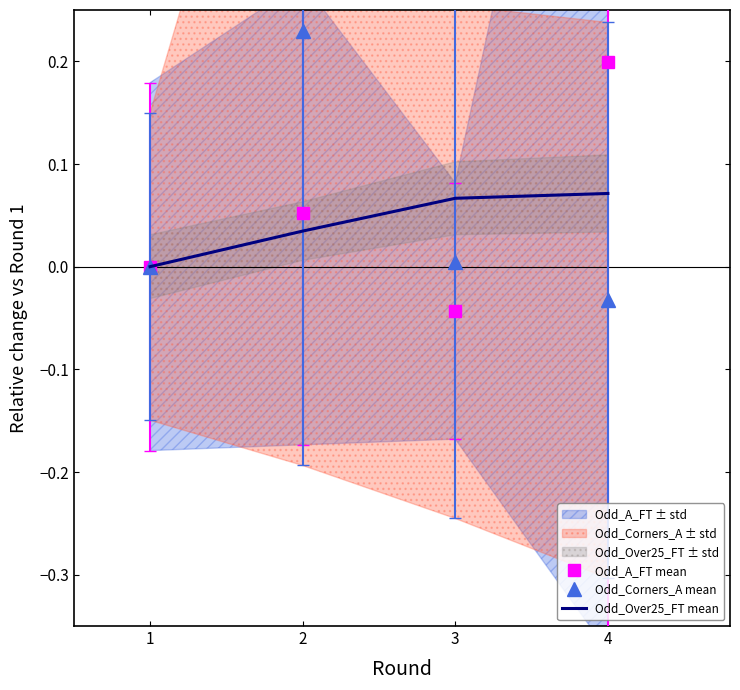

Which series has the largest total across all categories?

Odd_A_FT mean